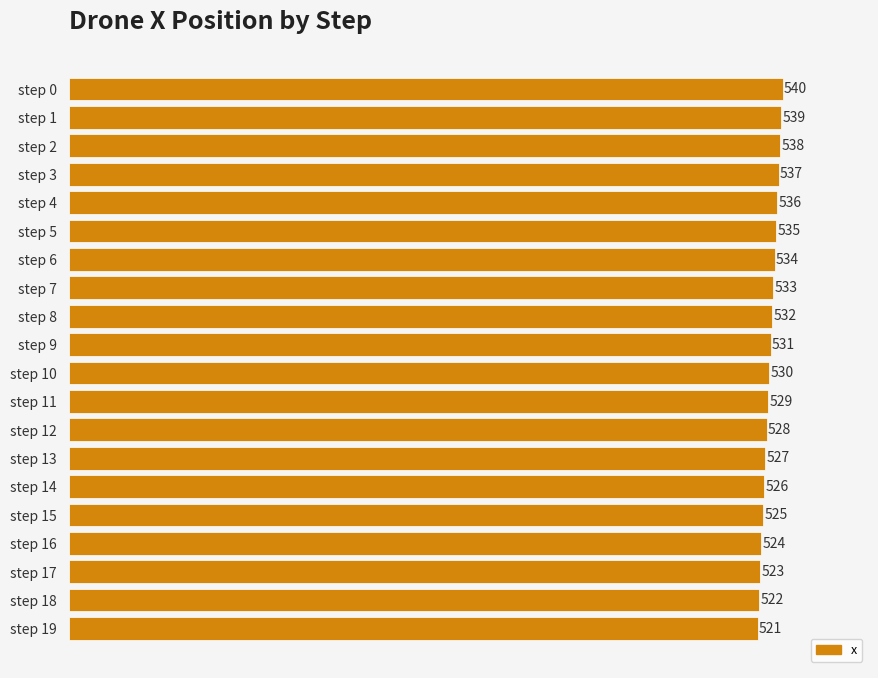

At which label is the value closest to 530?

step 10